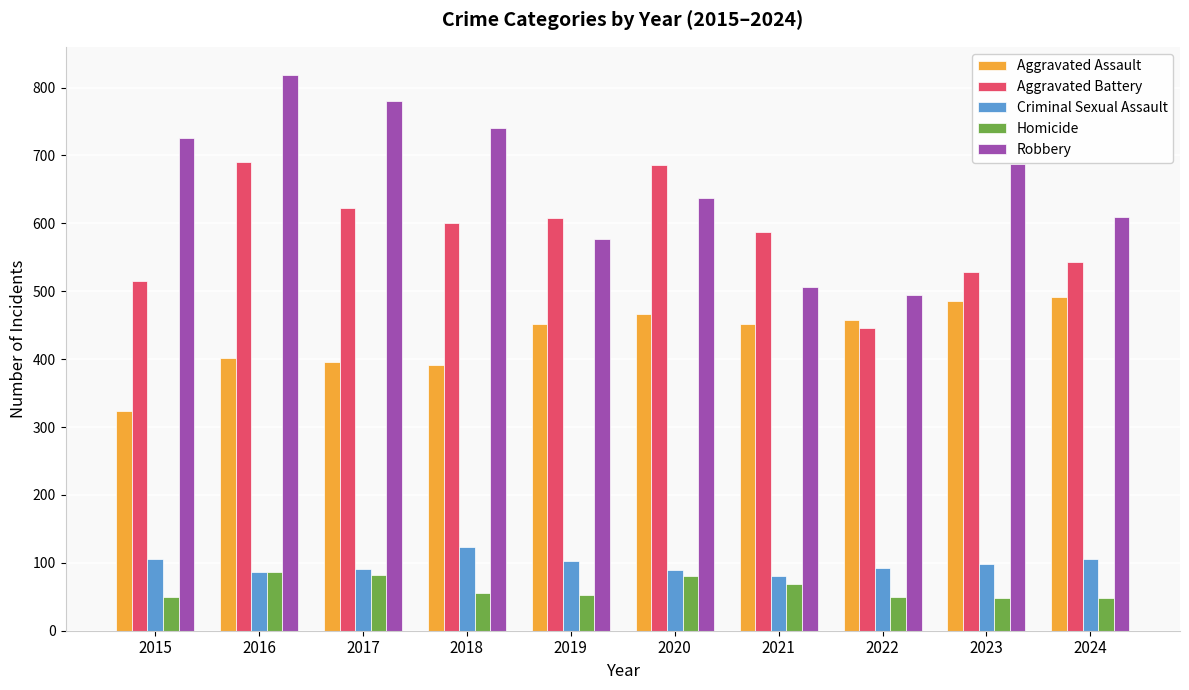

How many values in the Criminal Sexual Assault series are below 98?

5